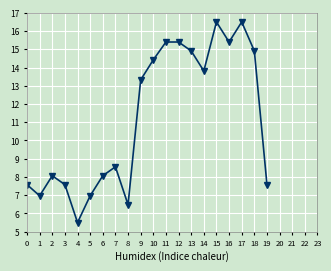

The value at 3 is 7.6. True or false?

True